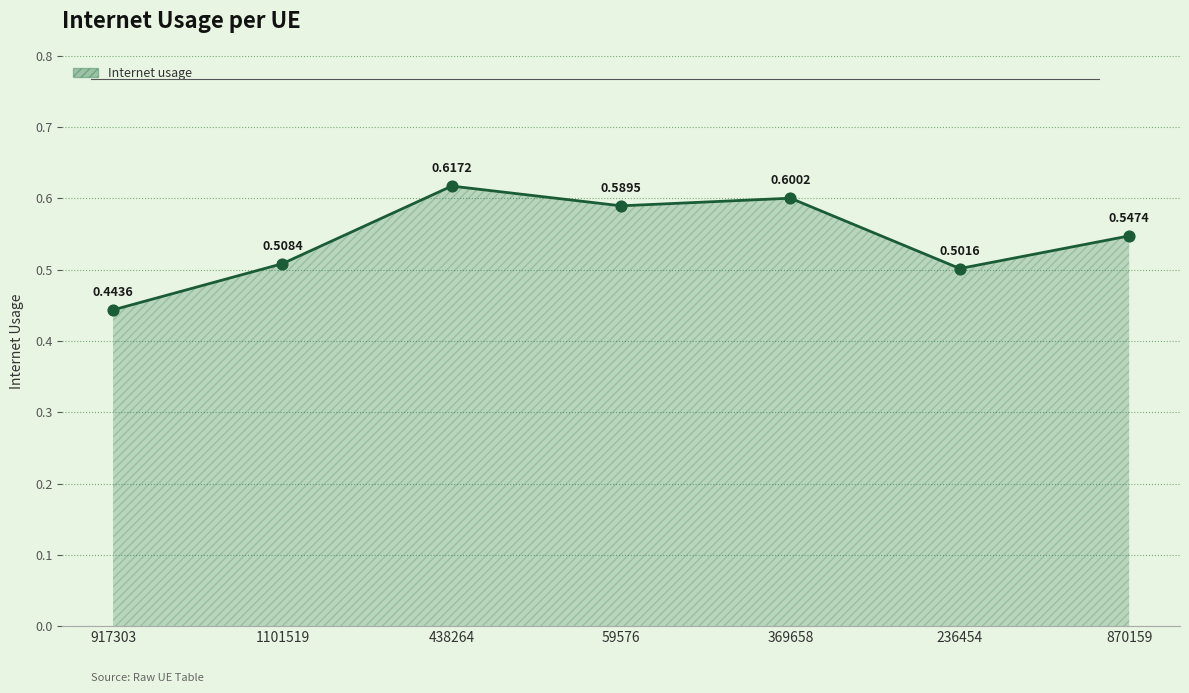

Between 369658 and 438264, which is larger?

438264